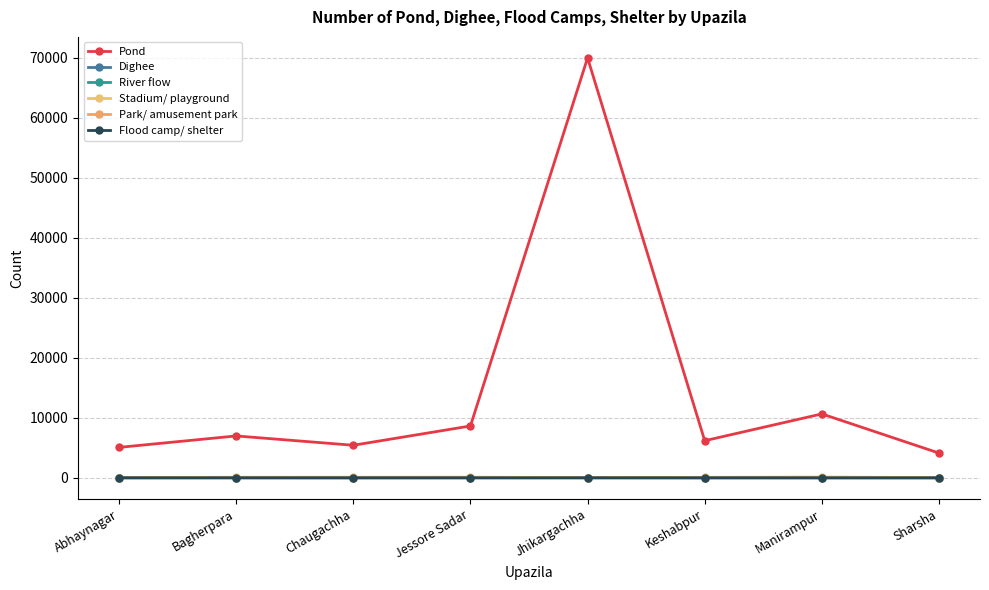

Is the value of Stadium/ playground at Bagherpara greater than the value of Flood camp/ shelter at Jhikargachha?

Yes